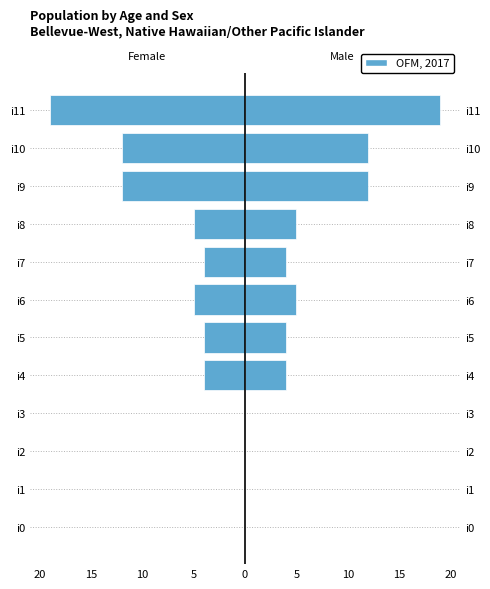

What is the sum of the Male values at i5 and i0?

4